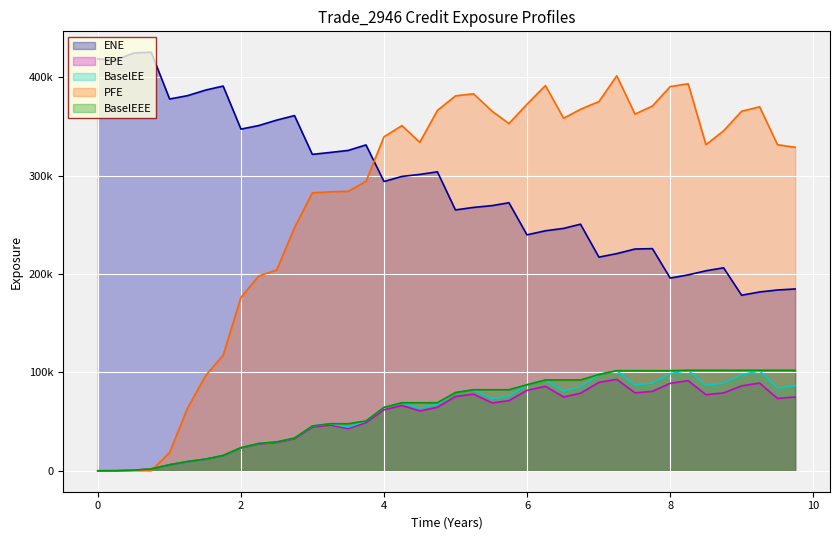

What is the difference between the maximum and minimum values in the BaselEE series?

102173.0